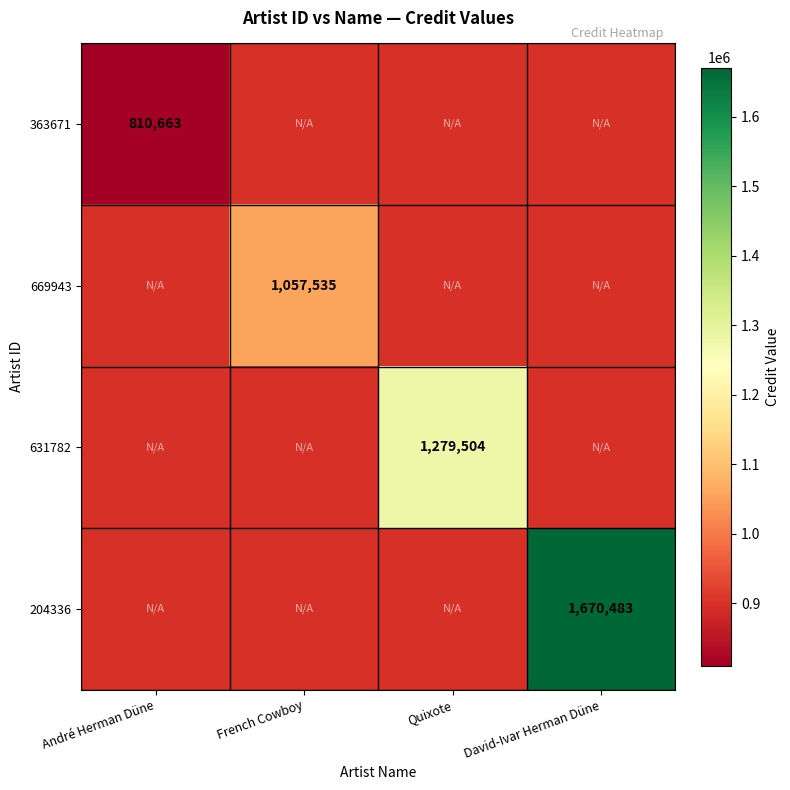

True or false: 631782 has a value of 290359 at Quixote.

False